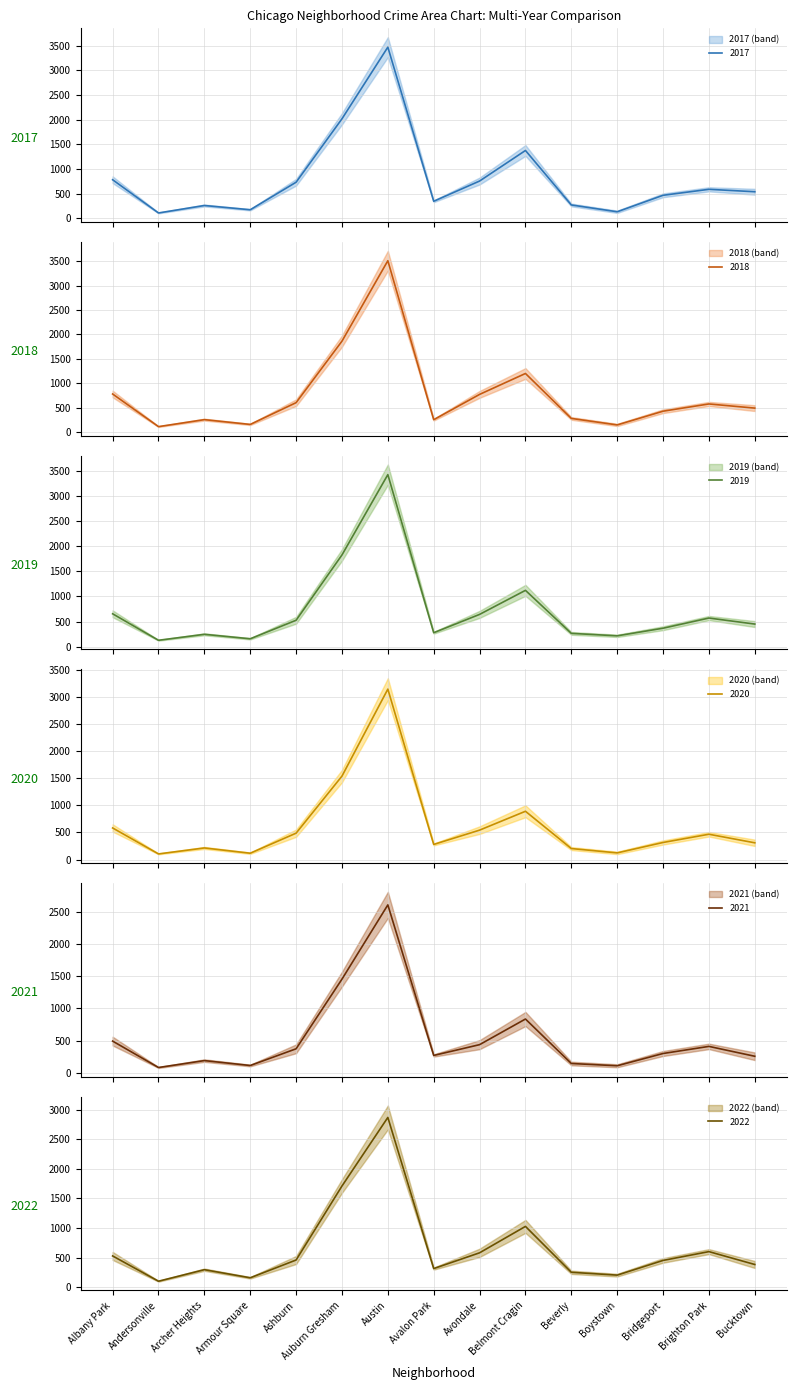

Rank the series at Avalon Park from lowest to highest value.

2018, 2021, 2019, 2020, 2022, 2017